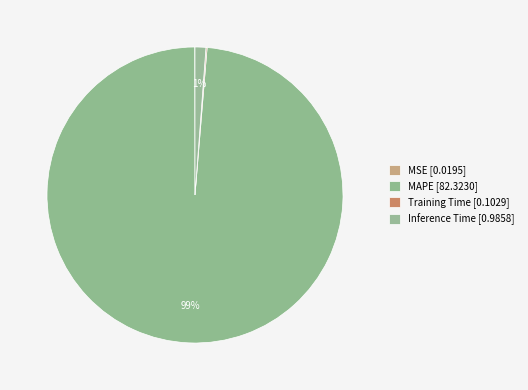

Which category accounts for the majority?

MAPE